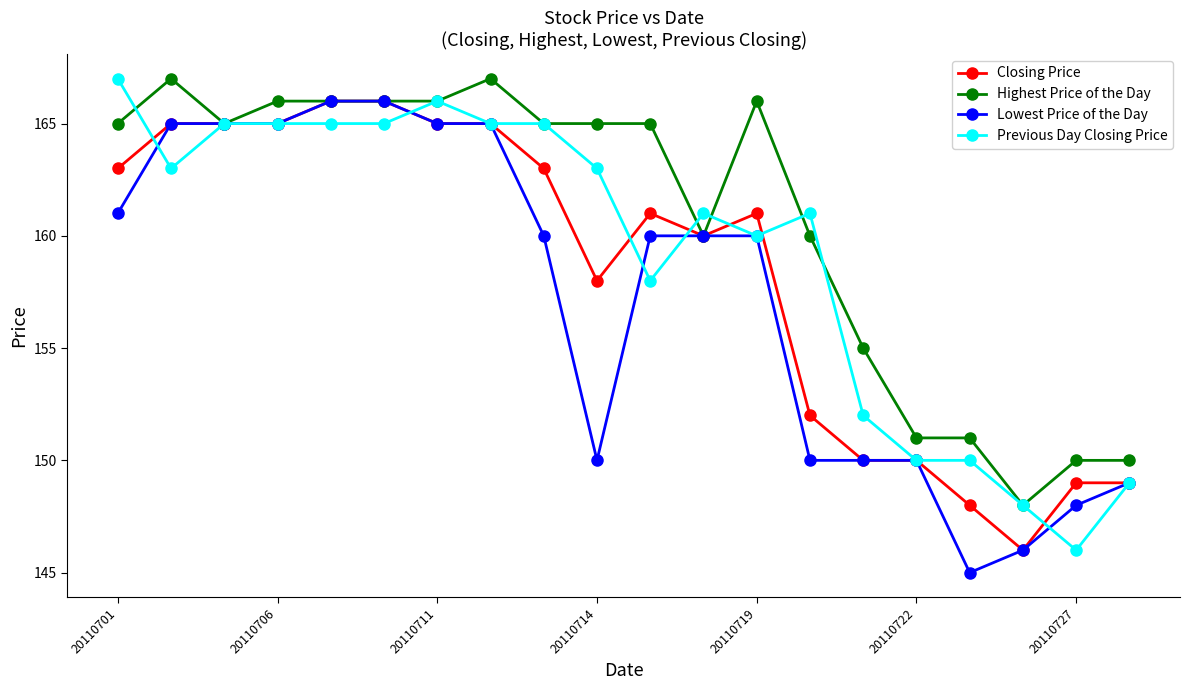

What is the value of the Highest Price of the Day point at the 9th from the left?

165